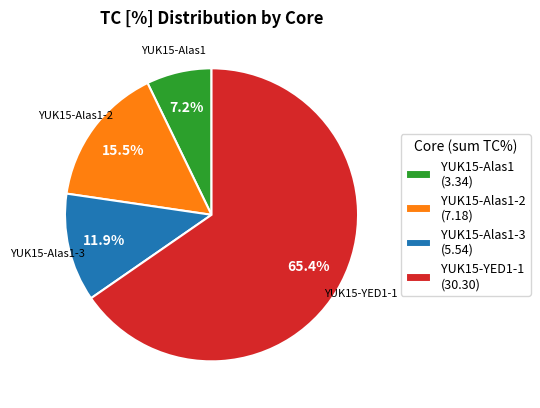

Which slice is the smallest?

YUK15-Alas1